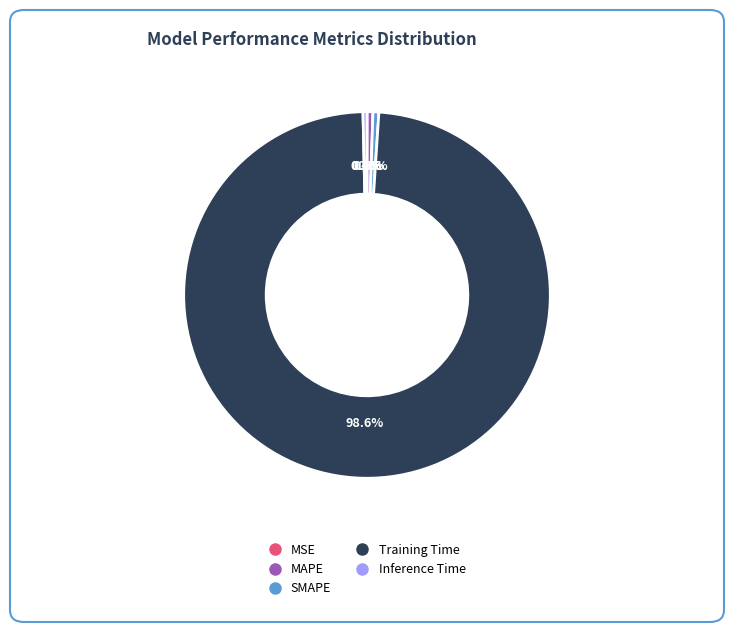

Is it true that Training Time is 99% of the pie?

True